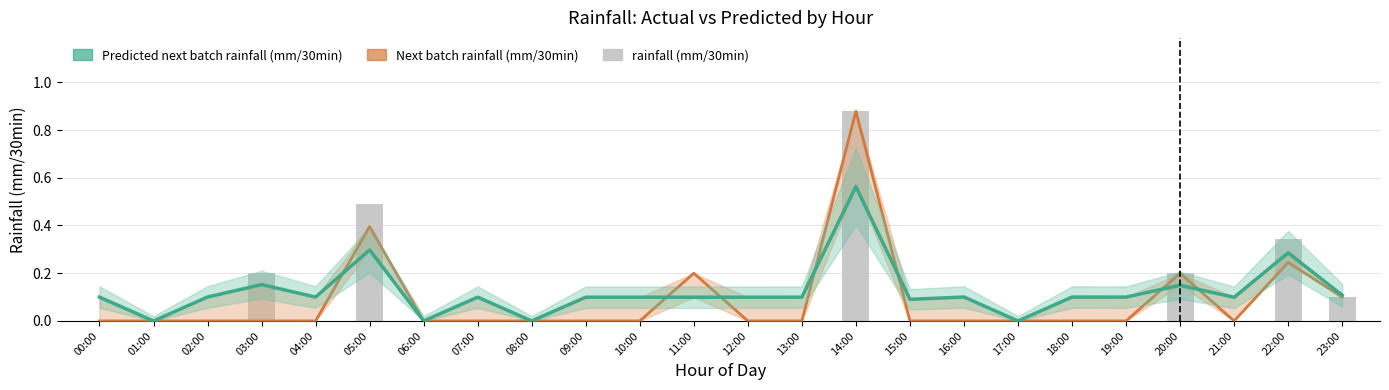

Count the number of data series in this chart.

3